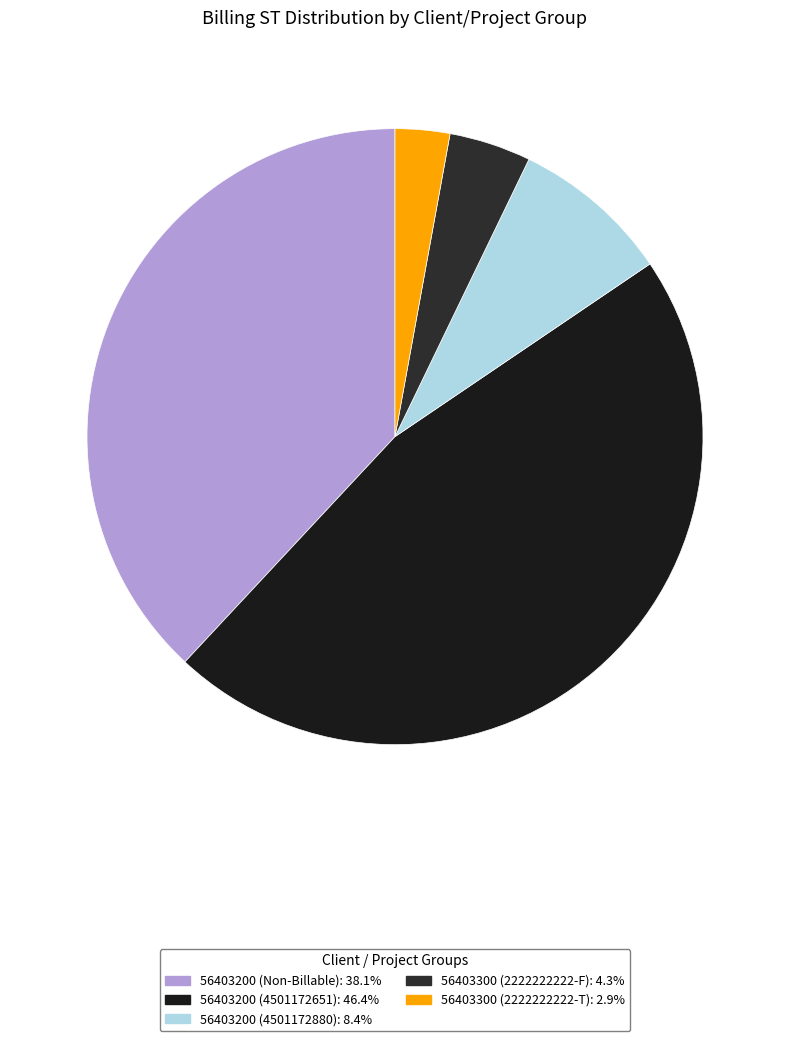

Count the number of slices in the pie.

5